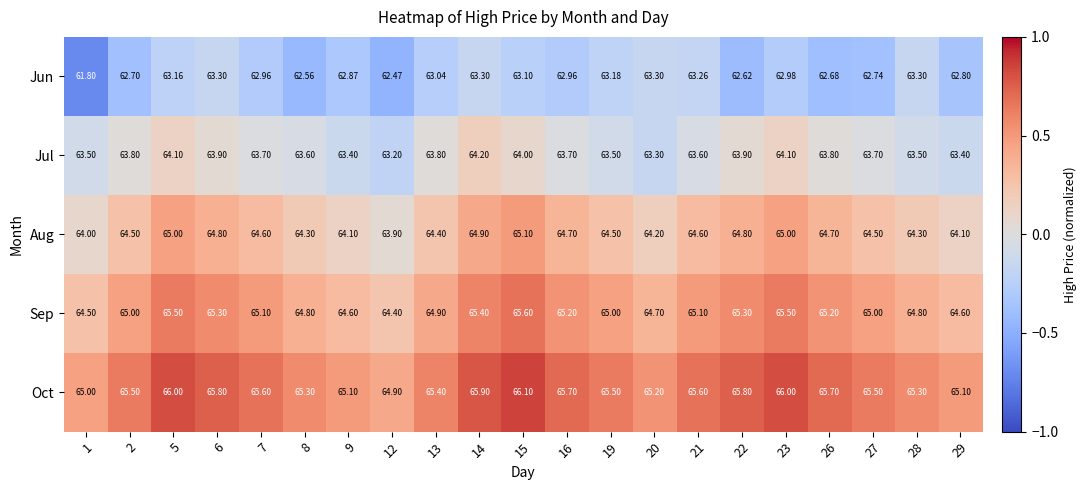

Rank the series by their maximum value, from lowest to highest.

Jun, Jul, Aug, Sep, Oct